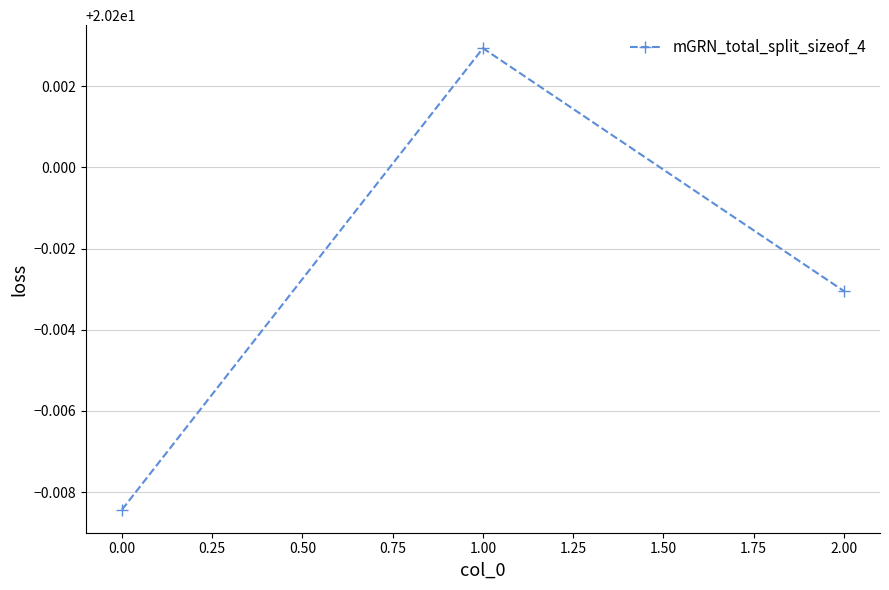

What is the label of the 3rd point from the right?

0.00